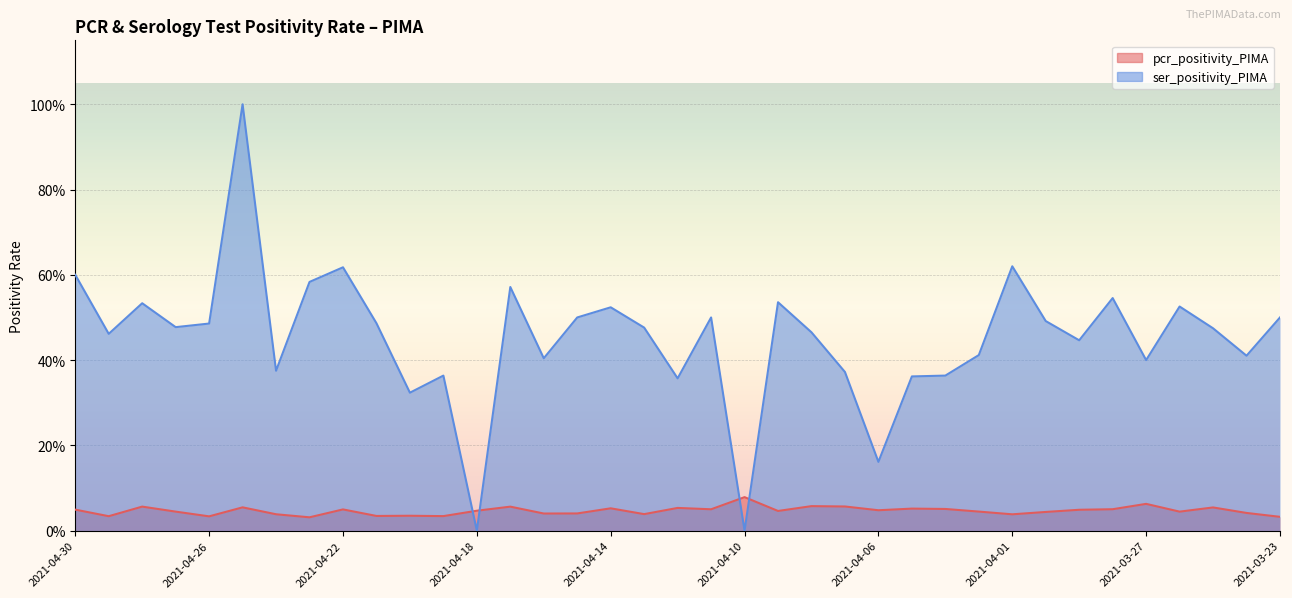

Reading left to right, transcribe all the data shown in this chart.

pcr_positivity_PIMA: 2021-04-30=0.0	2021-04-29=0.0	2021-04-28=0.1	2021-04-27=0.0	2021-04-26=0.0	2021-04-25=0.1	2021-04-24=0.0	2021-04-23=0.0	2021-04-22=0.0	2021-04-21=0.0	2021-04-20=0.0	2021-04-19=0.0	2021-04-18=0.0	2021-04-17=0.1	2021-04-16=0.0	2021-04-15=0.0	2021-04-14=0.1	2021-04-13=0.0	2021-04-12=0.1	2021-04-11=0.1	2021-04-10=0.1	2021-04-09=0.0	2021-04-08=0.1	2021-04-07=0.1	2021-04-06=0.0	2021-04-05=0.1	2021-04-03=0.1	2021-04-02=0.0	2021-04-01=0.0	2021-03-31=0.0	2021-03-30=0.0	2021-03-29=0.1	2021-03-27=0.1	2021-03-26=0.0	2021-03-25=0.1	2021-03-24=0.0	2021-03-23=0.0
ser_positivity_PIMA: 2021-04-30=0.6	2021-04-29=0.5	2021-04-28=0.5	2021-04-27=0.5	2021-04-26=0.5	2021-04-25=1.0	2021-04-24=0.4	2021-04-23=0.6	2021-04-22=0.6	2021-04-21=0.5	2021-04-20=0.3	2021-04-19=0.4	2021-04-18=0.0	2021-04-17=0.6	2021-04-16=0.4	2021-04-15=0.5	2021-04-14=0.5	2021-04-13=0.5	2021-04-12=0.4	2021-04-11=0.5	2021-04-10=0.0	2021-04-09=0.5	2021-04-08=0.5	2021-04-07=0.4	2021-04-06=0.2	2021-04-05=0.4	2021-04-03=0.4	2021-04-02=0.4	2021-04-01=0.6	2021-03-31=0.5	2021-03-30=0.4	2021-03-29=0.5	2021-03-27=0.4	2021-03-26=0.5	2021-03-25=0.5	2021-03-24=0.4	2021-03-23=0.5